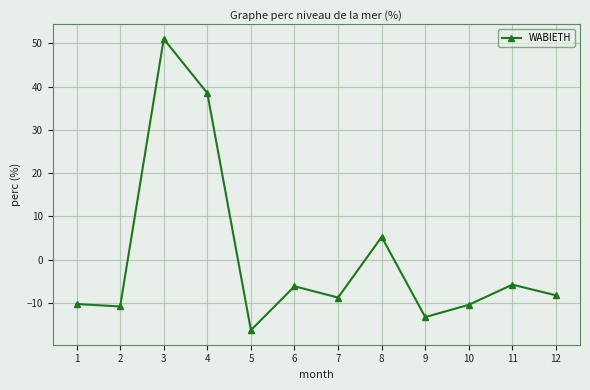

How many values are below zero?

9